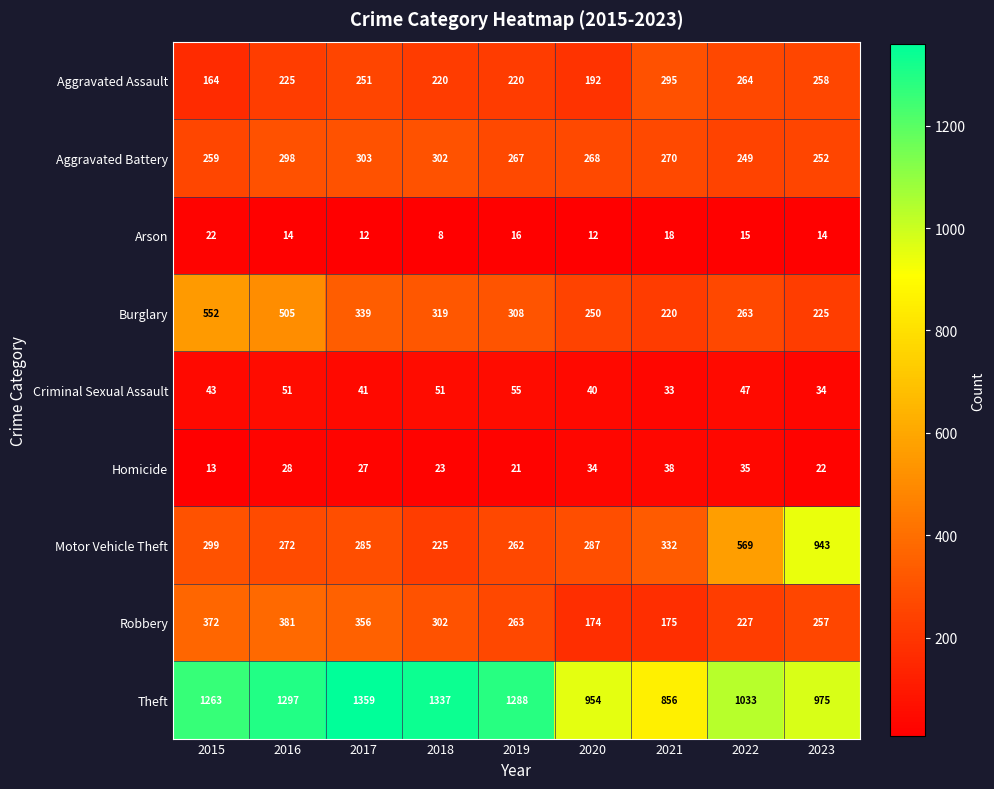

At which label does Robbery first exceed 263?

2015